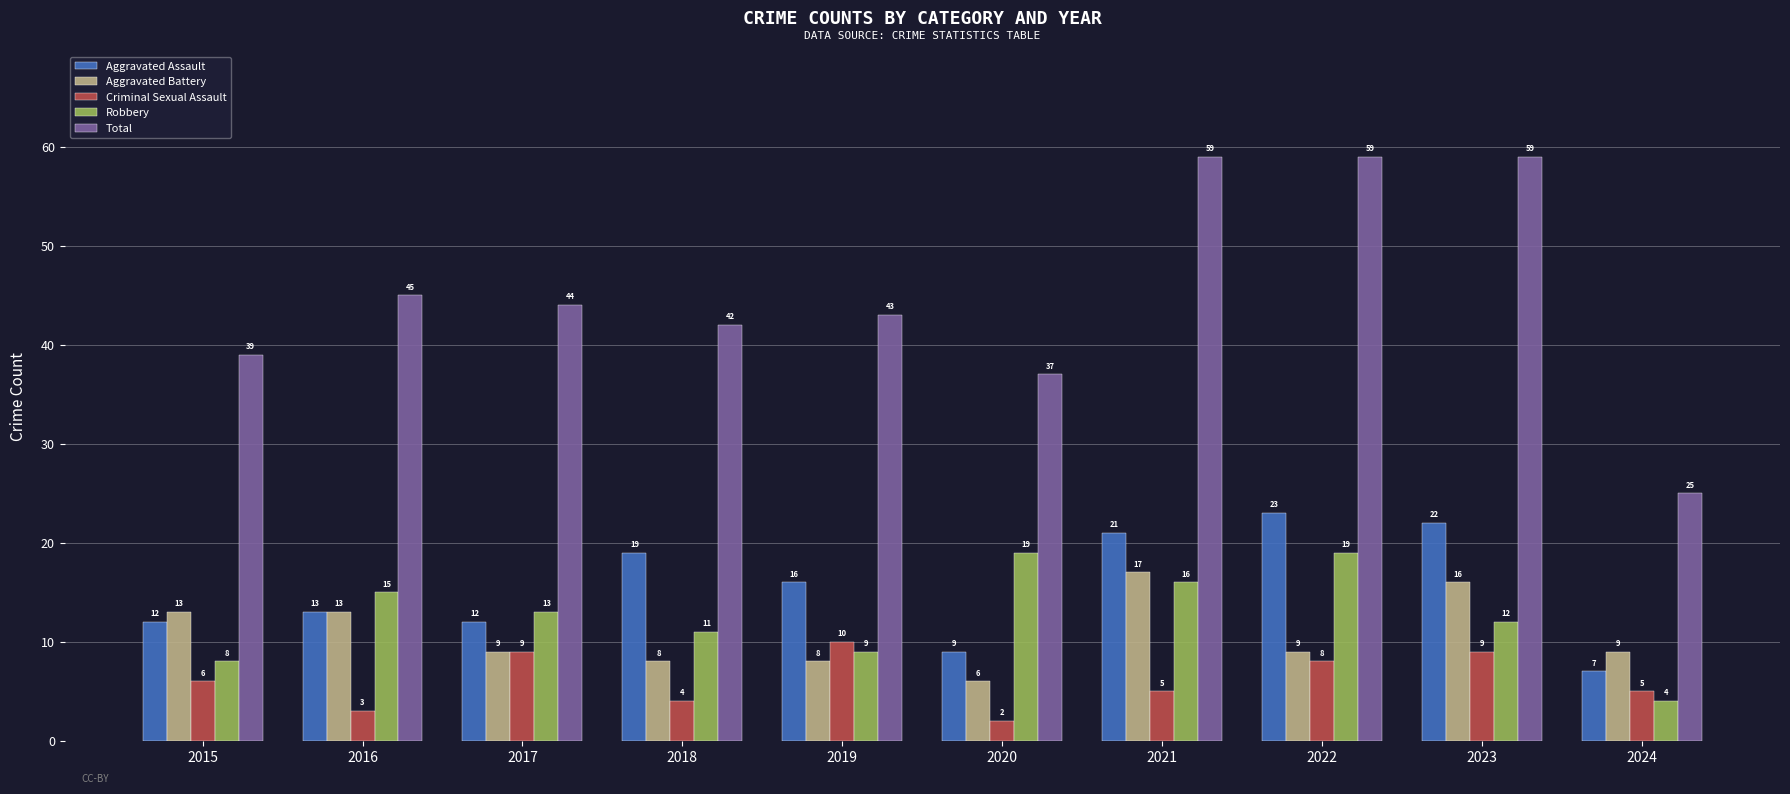

Reading left to right, extract all data points from this chart.

Aggravated Assault: 12	13	12	19	16	9	21	23	22	7
Aggravated Battery: 13	13	9	8	8	6	17	9	16	9
Criminal Sexual Assault: 6	3	9	4	10	2	5	8	9	5
Robbery: 8	15	13	11	9	19	16	19	12	4
Total: 39	45	44	42	43	37	59	59	59	25